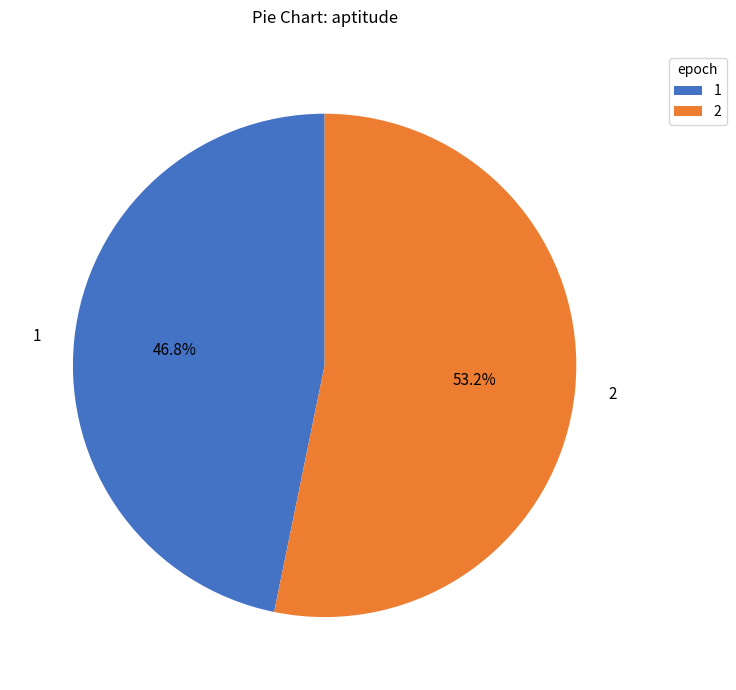

Do 2 and 1 together represent more than half of the pie?

Yes